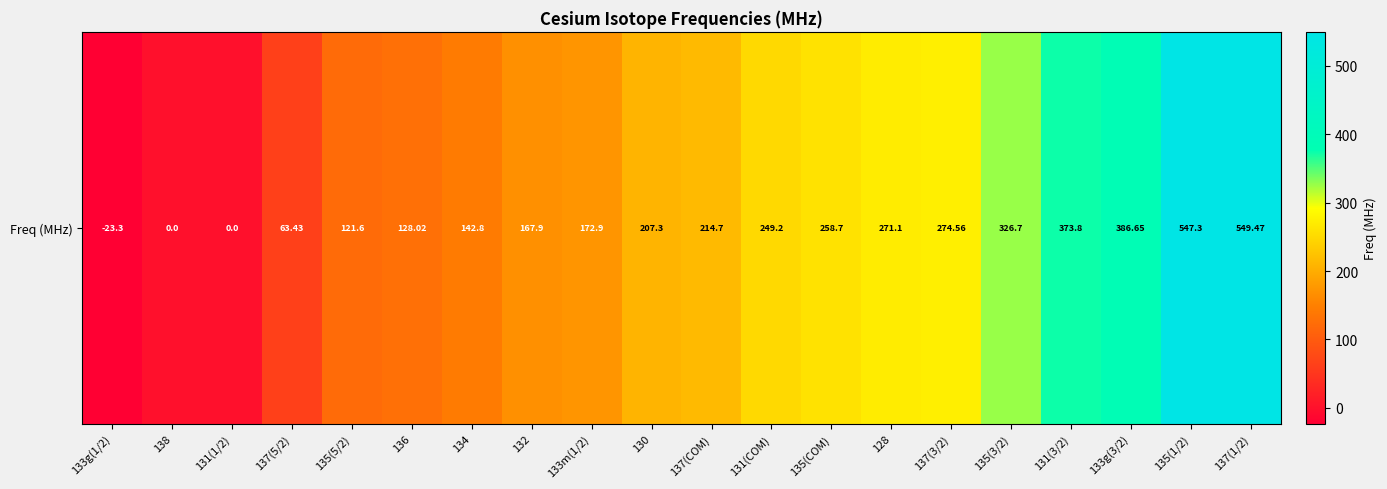

What is the difference between the maximum and minimum values?

572.8